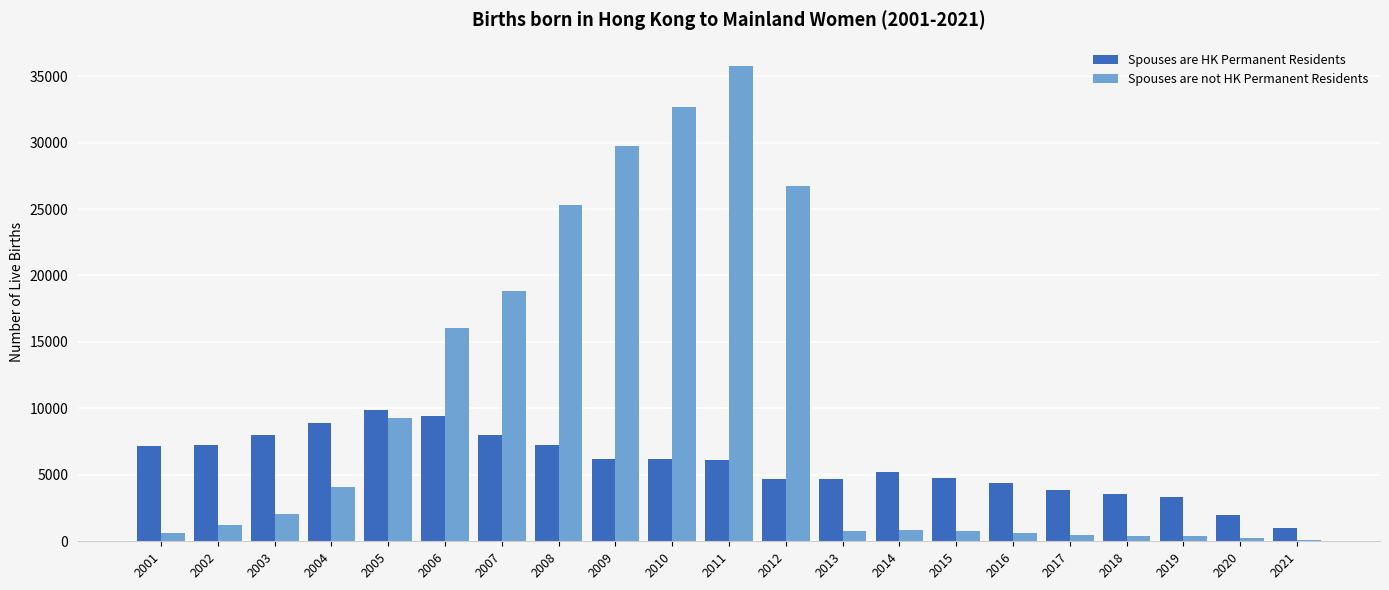

What are all the series names shown in the legend?

Spouses are HK Permanent Residents, Spouses are not HK Permanent Residents